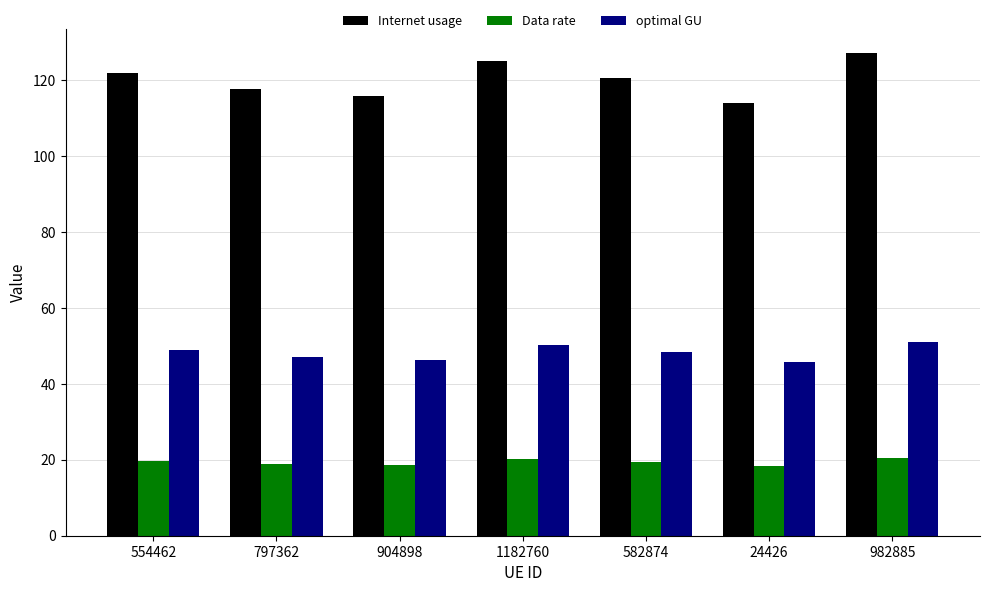

What are all the series names shown in the legend?

Internet usage, Data rate, optimal GU